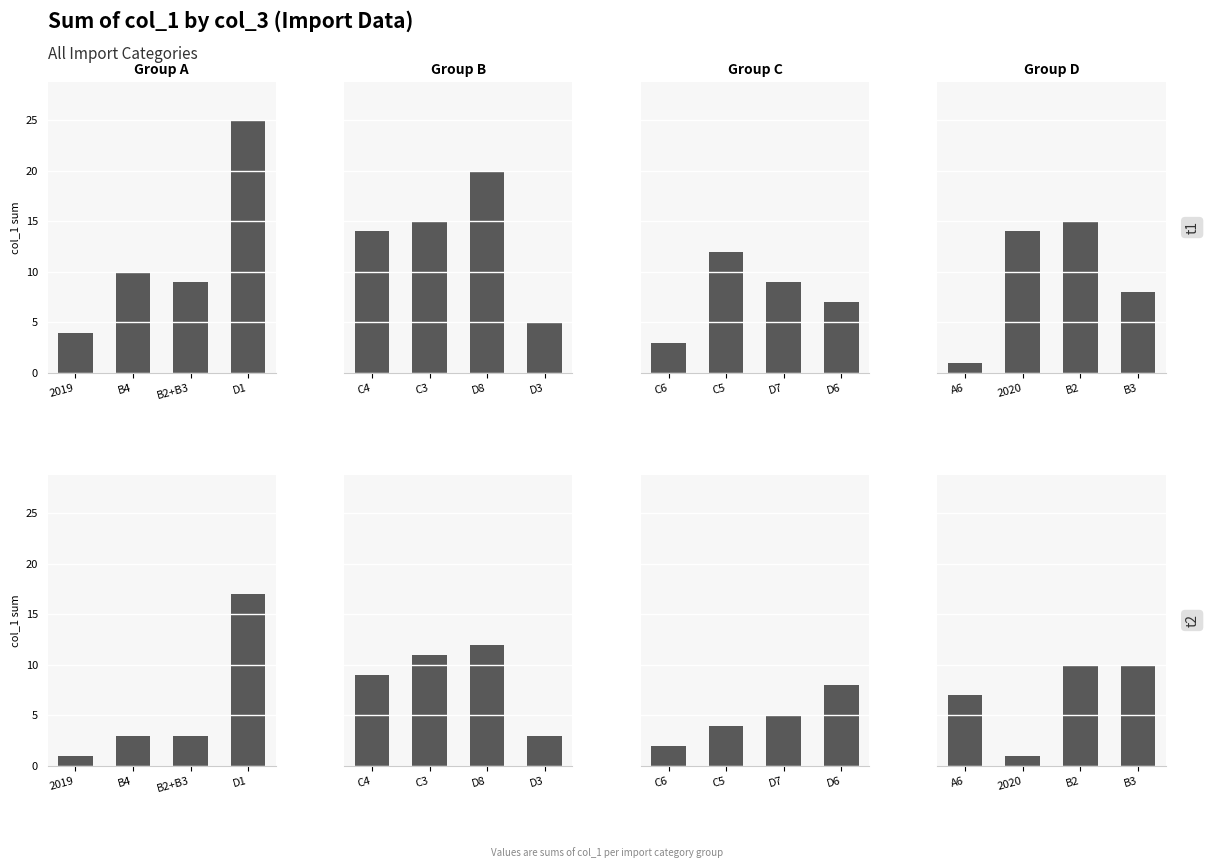

How many distinct data groups are displayed?

4